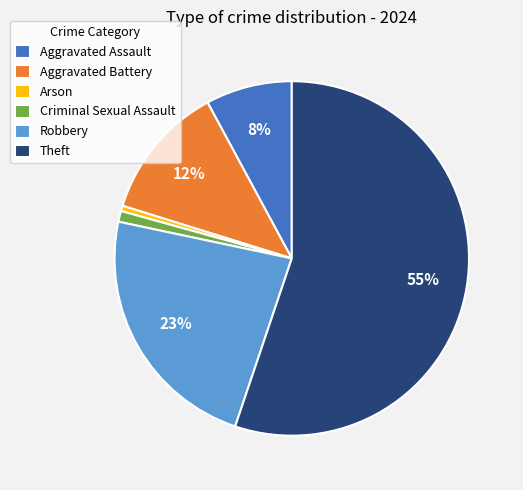

To the nearest percent, what is the difference between the Robbery and Criminal Sexual Assault slice percentages?

22%